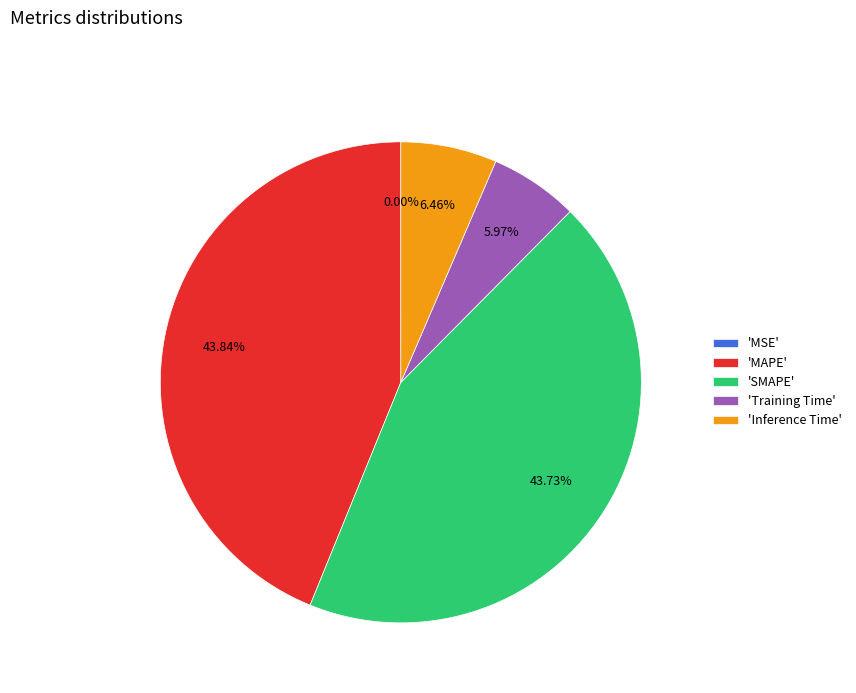

Does any single category account for the majority?

No